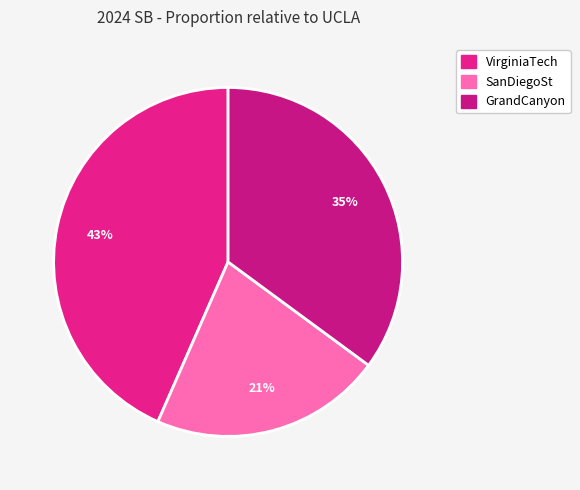

Rank the categories by value from highest to lowest.

VirginiaTech, GrandCanyon, SanDiegoSt